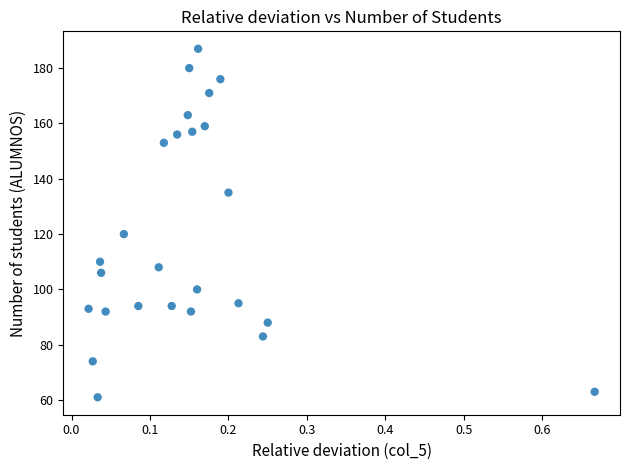

What Y value in the scatter plot is closest to 124?

120